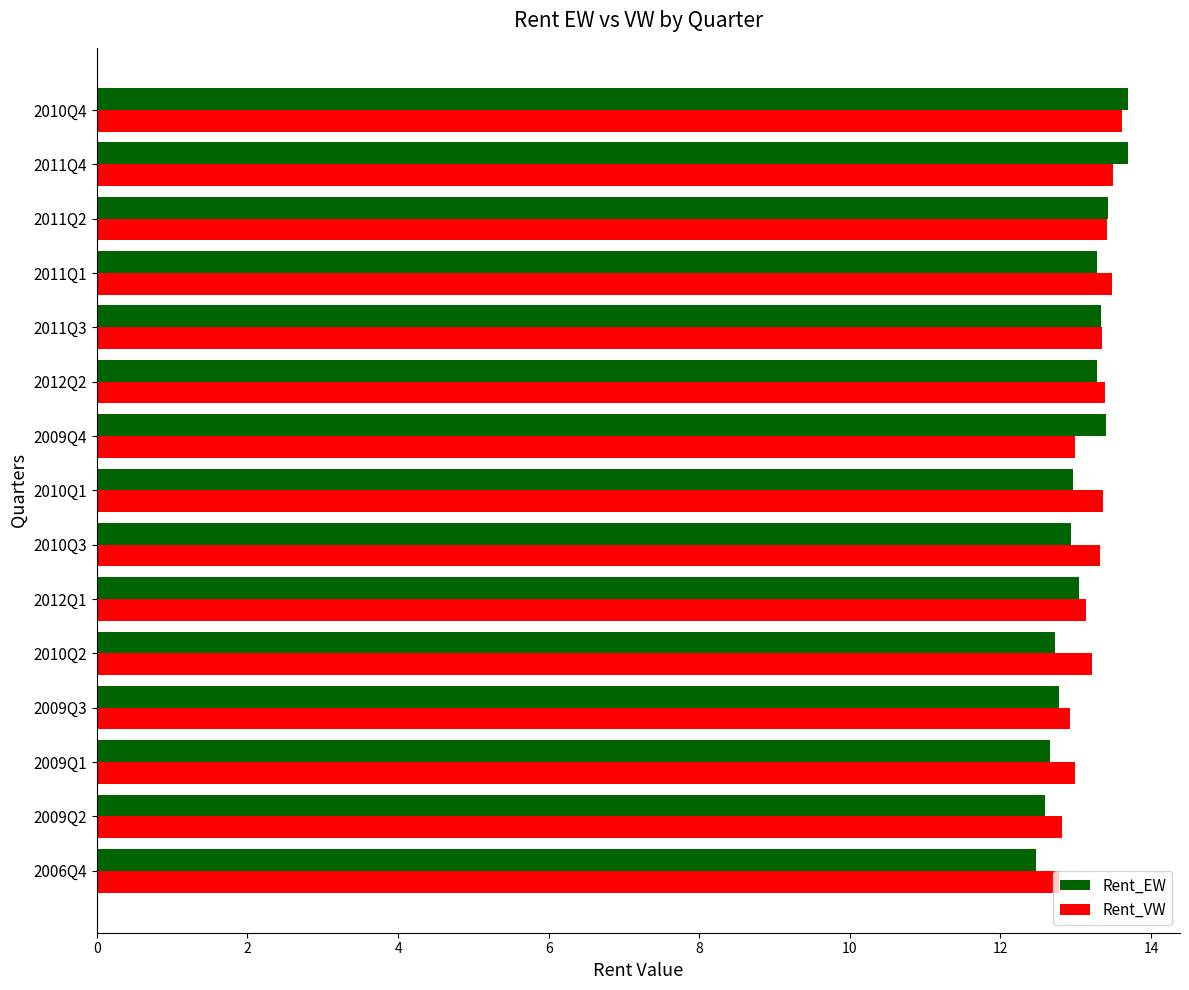

Between 2006Q4 and 2011Q2, which series saw the biggest shift?

Rent_EW